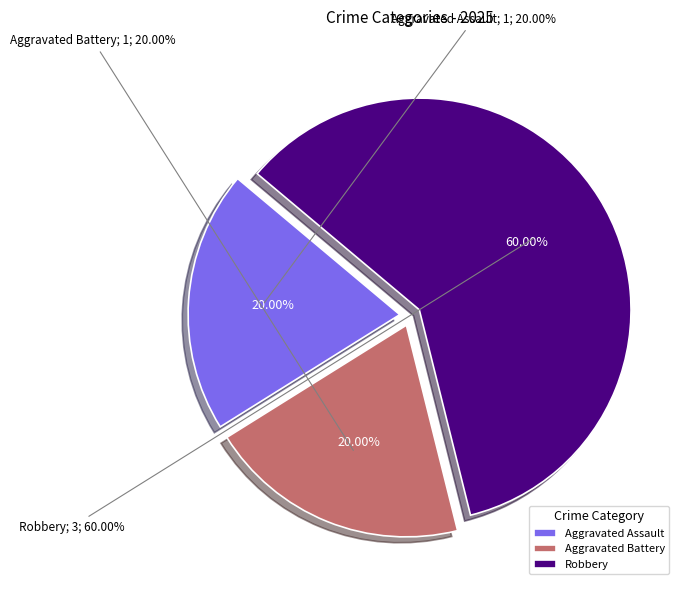

Rank the categories by value from lowest to highest.

Aggravated Assault, Aggravated Battery, Robbery